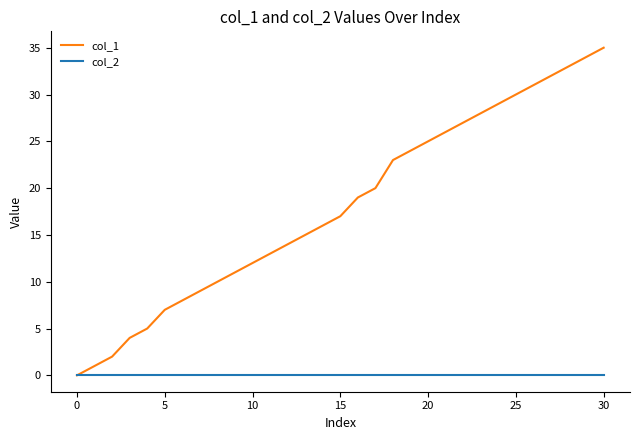

What is the greatest value displayed?

35